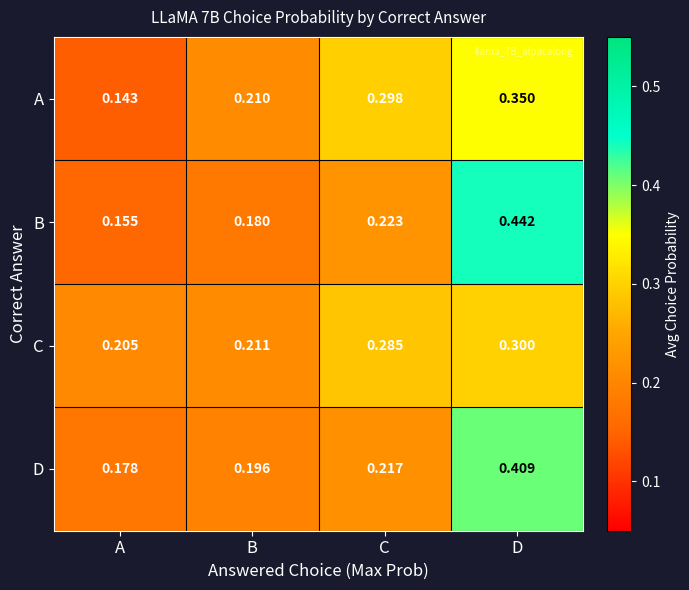

List the series in order of their peak value, lowest first.

C, A, D, B